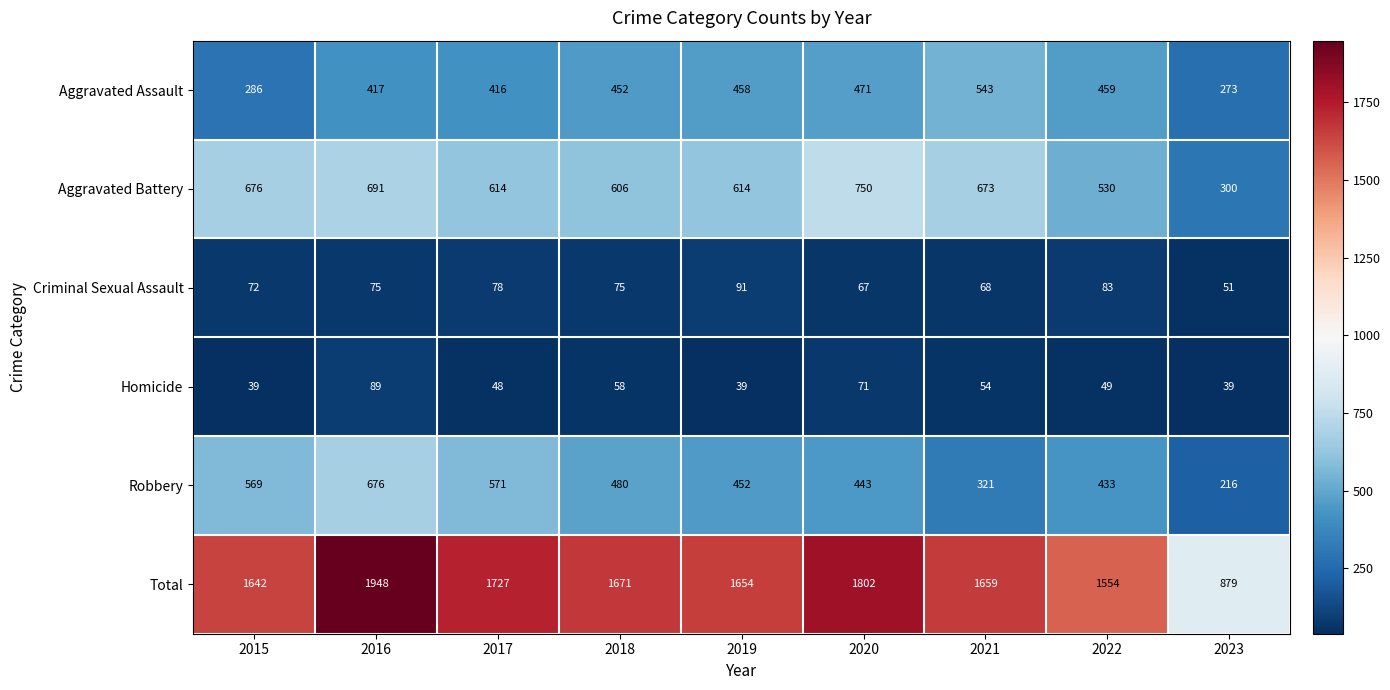

How many categories are shown in the chart?

9